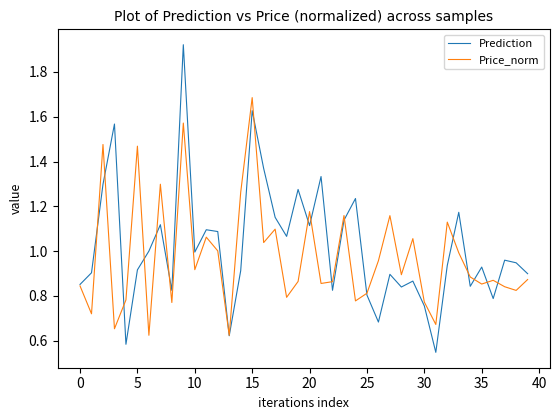

List the series in order of their peak value, highest first.

Prediction, Price_norm